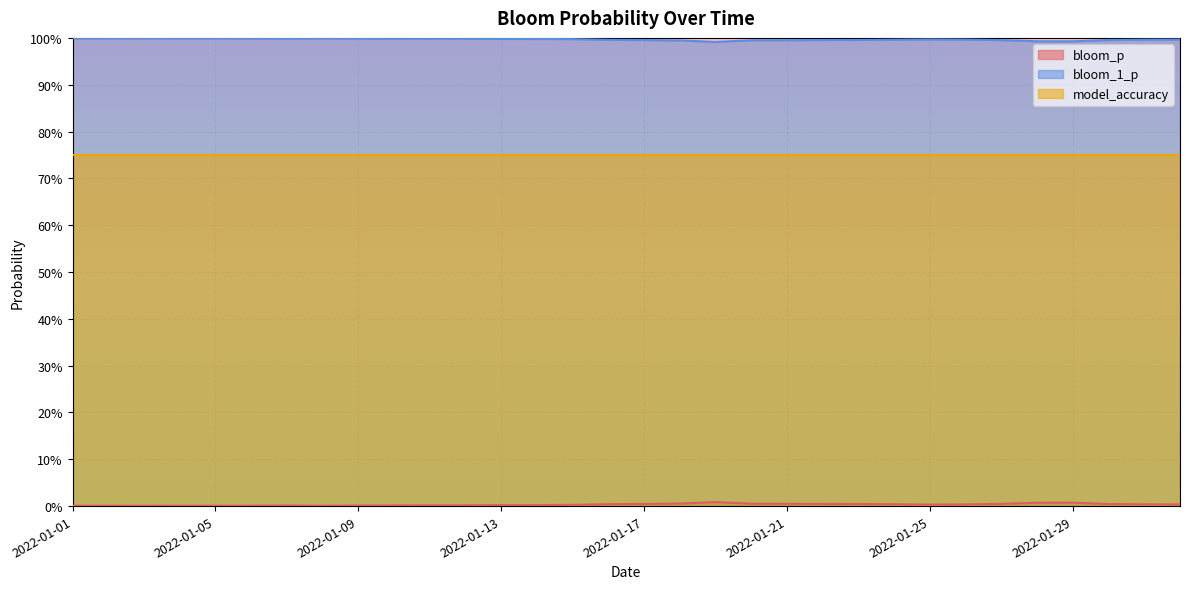

At how many categories does at least one series exceed 0?

32